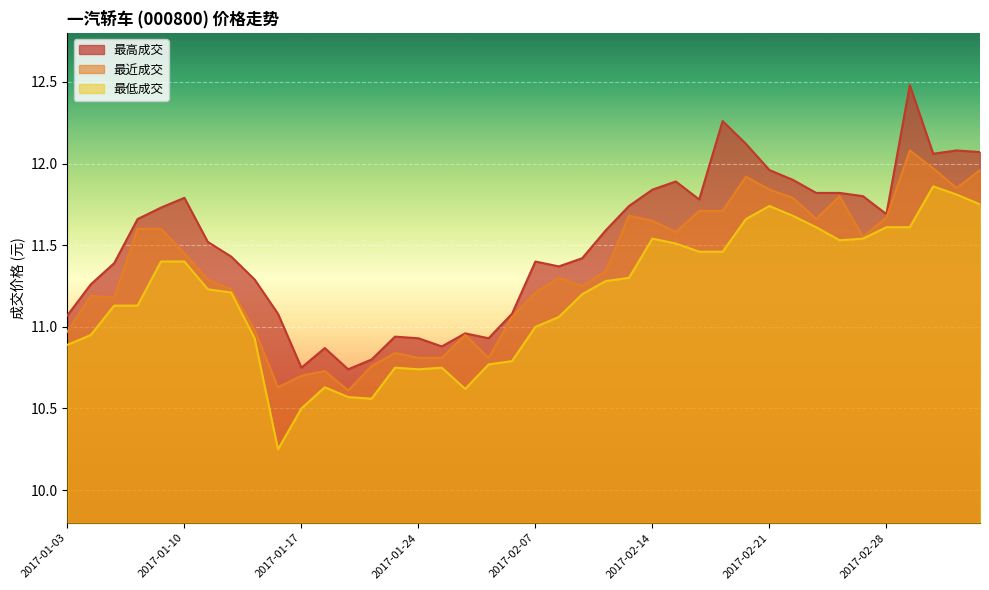

List the series in order of their peak value, lowest first.

最低成交, 最近成交, 最高成交